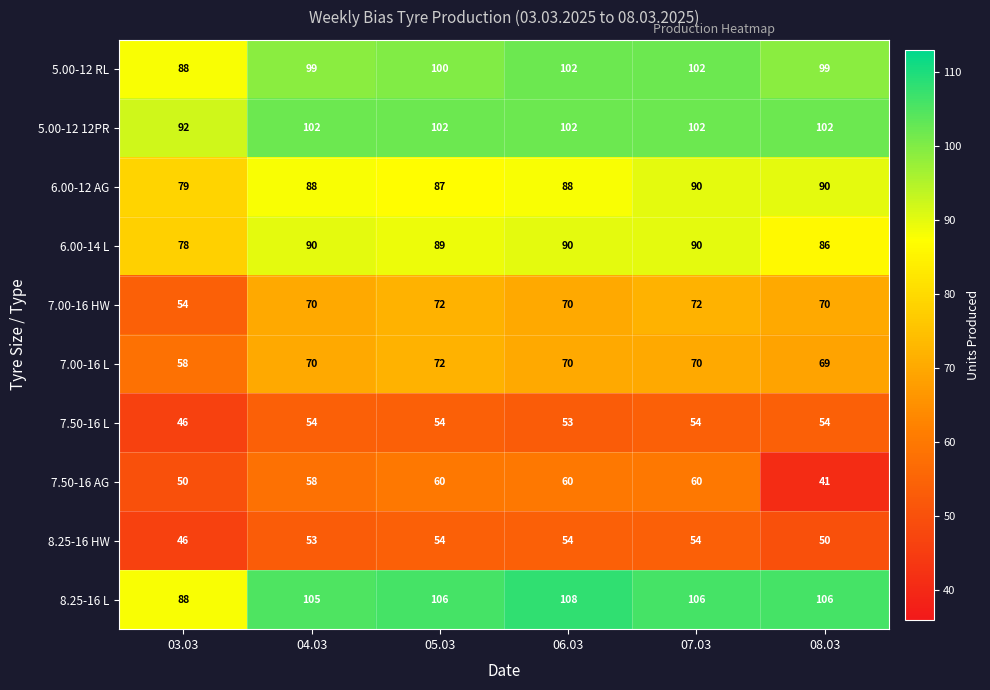

Which series has the largest total across all categories?

8.25-16 L